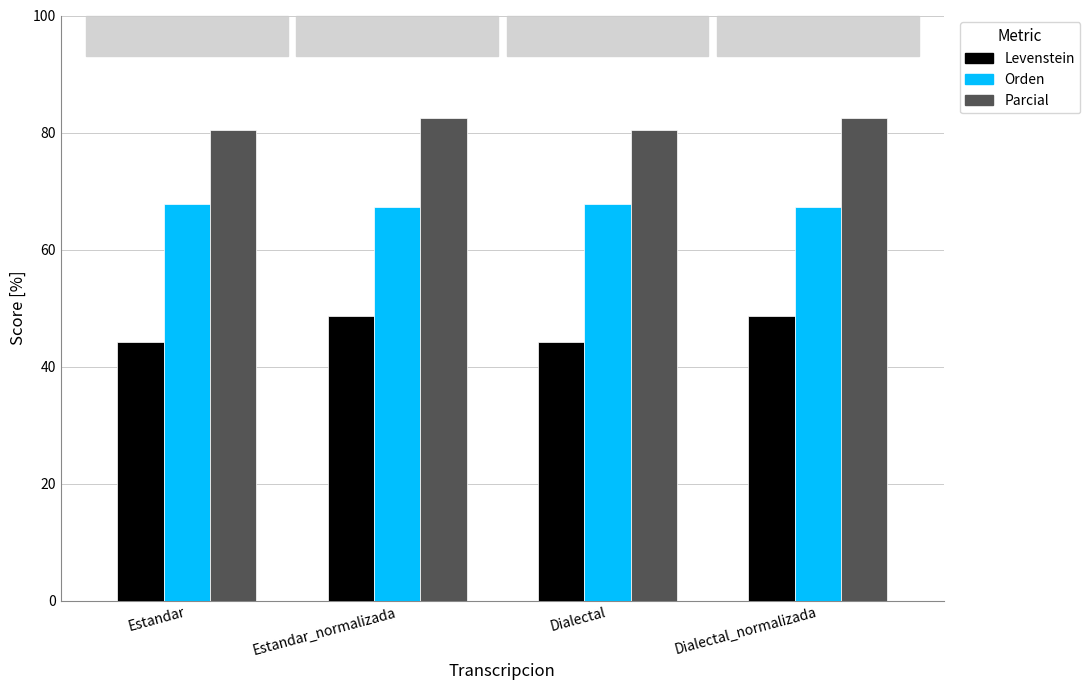

What value does the Parcial series have at Dialectal?

80.5